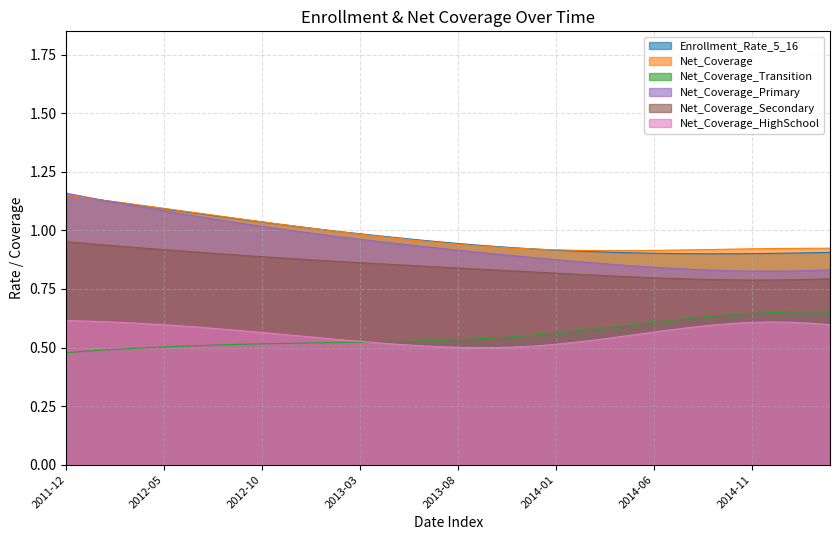

What value does the Net_Coverage_Primary series have at 2013-12?

0.9